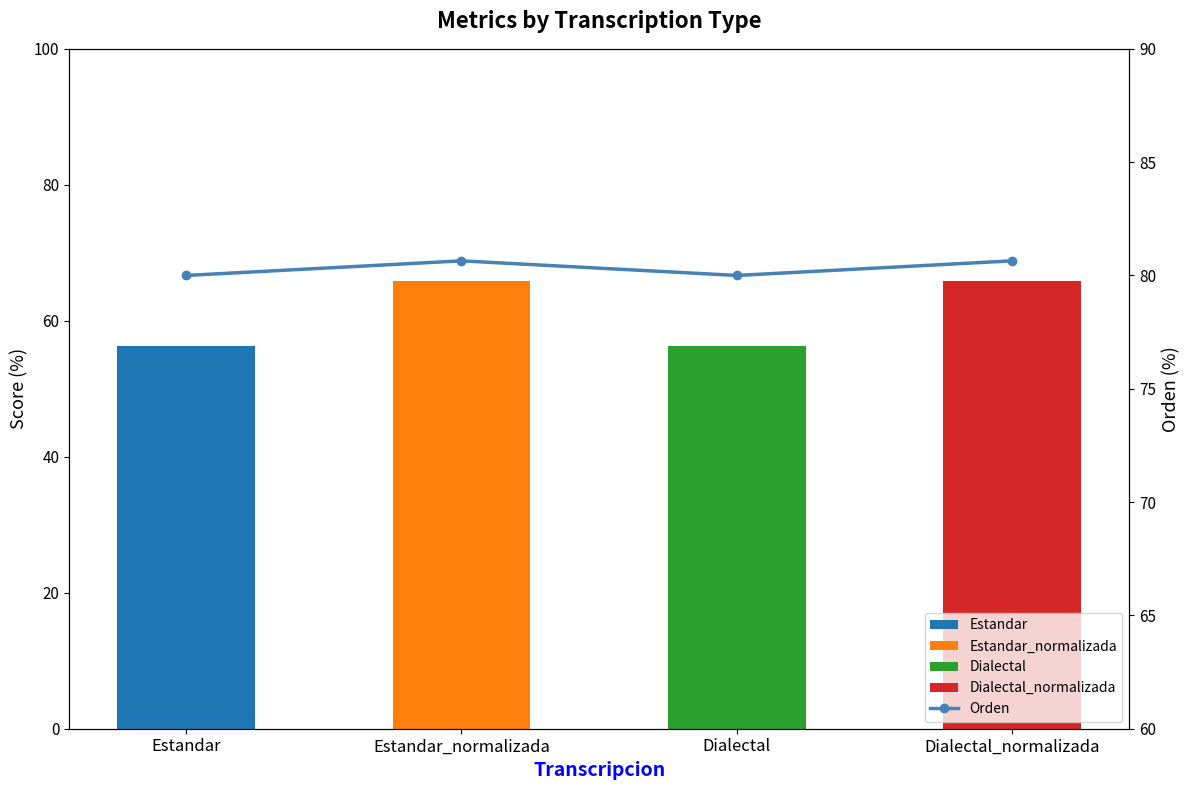

Is it true that the value at Dialectal is 119.3?

False